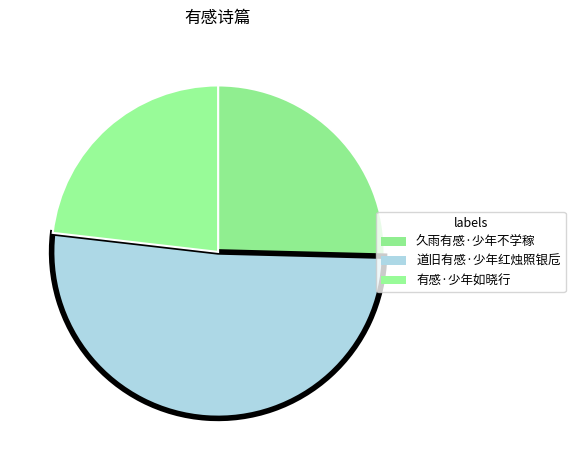

What is the majority slice?

道旧有感·少年红烛照银卮